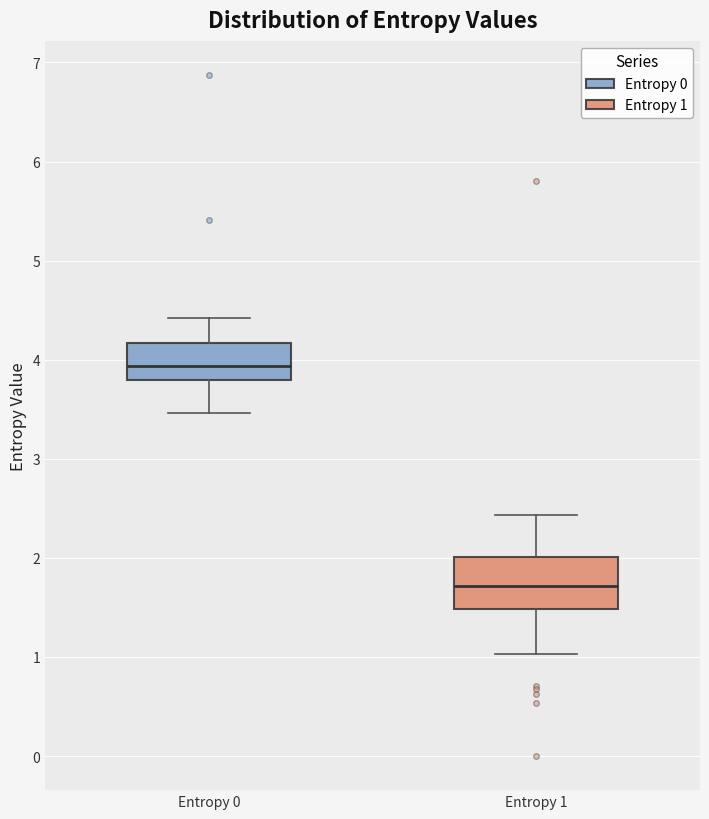

Where is the lower edge of the box for Entropy 1 on the y-axis? The values are not printed on the chart, so give them approximately, as read against the axis.

1.5